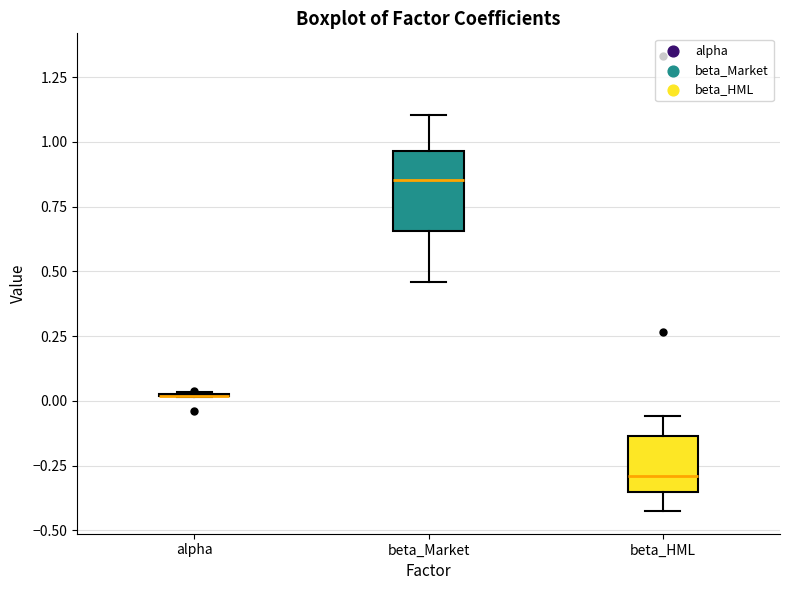

Where is the upper edge of the box for beta_Market on the y-axis? The values are not printed on the chart, so give them approximately, as read against the axis.

0.95